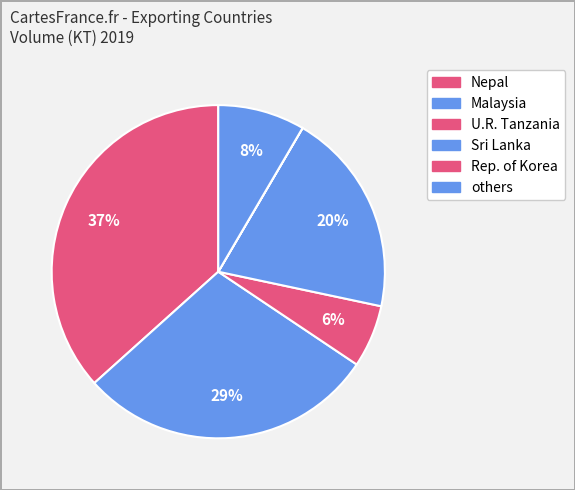

Count the number of slices in the pie.

6